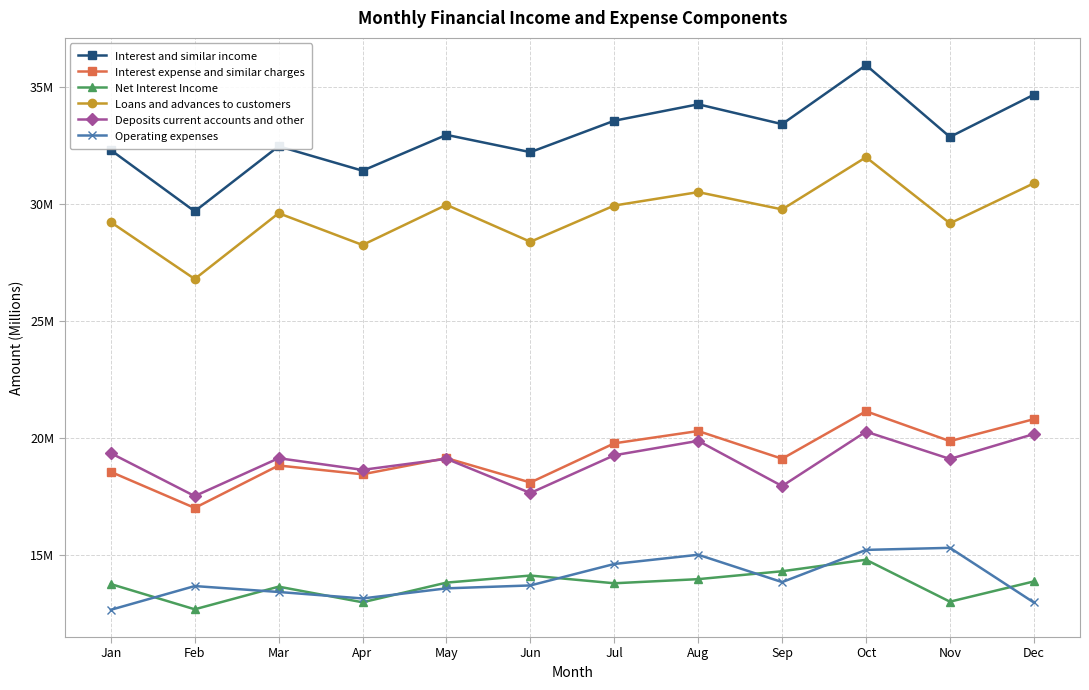

Does the chart have visible grid lines?

Yes